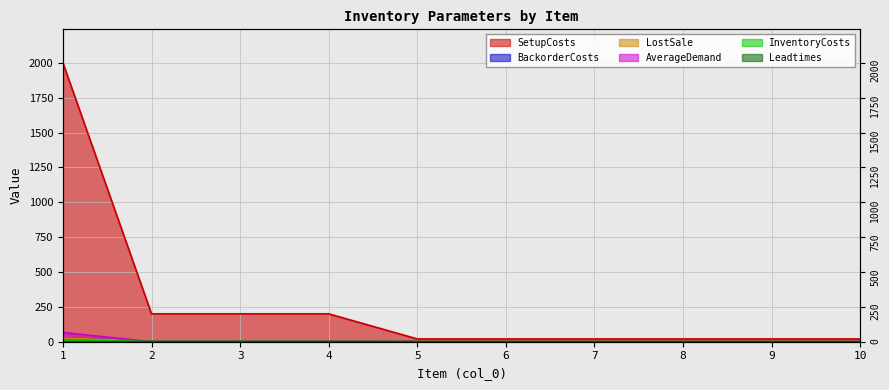

True or false: BackorderCosts and LostSale intersect in this chart.

False